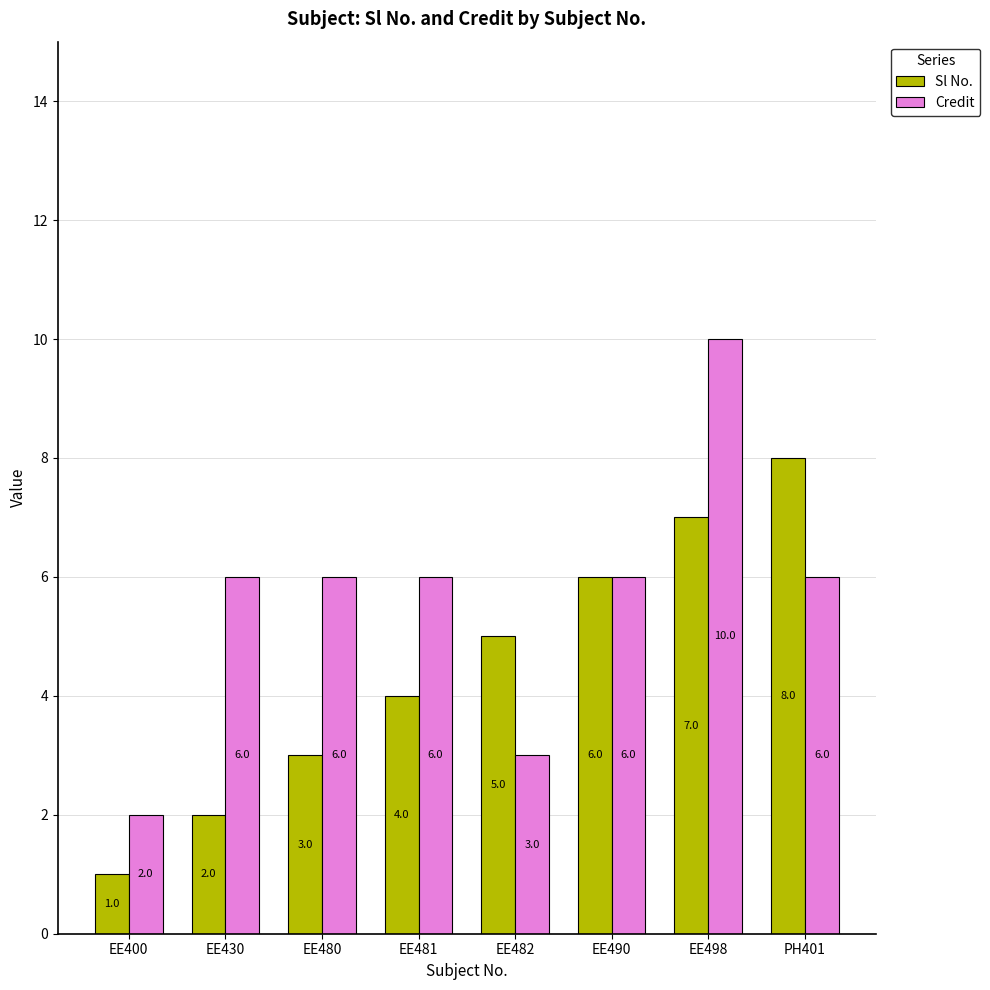

Is it true that Credit equals 4 at EE490?

False